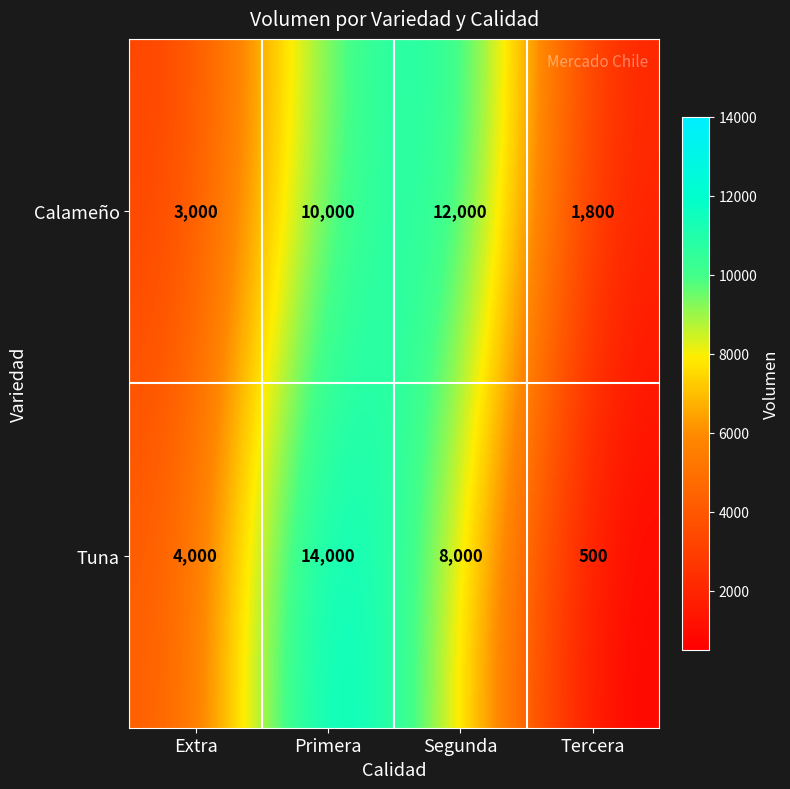

How many Calameño values are between 3000 and 12000?

3